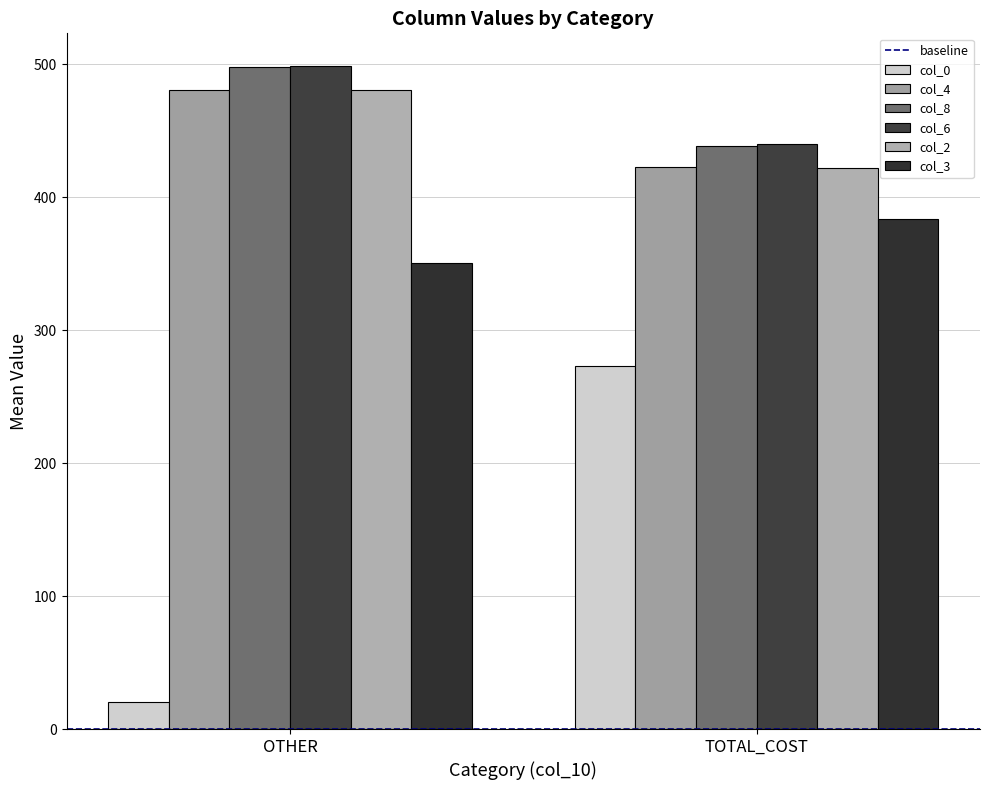

At how many categories does at least one series exceed 180?

2